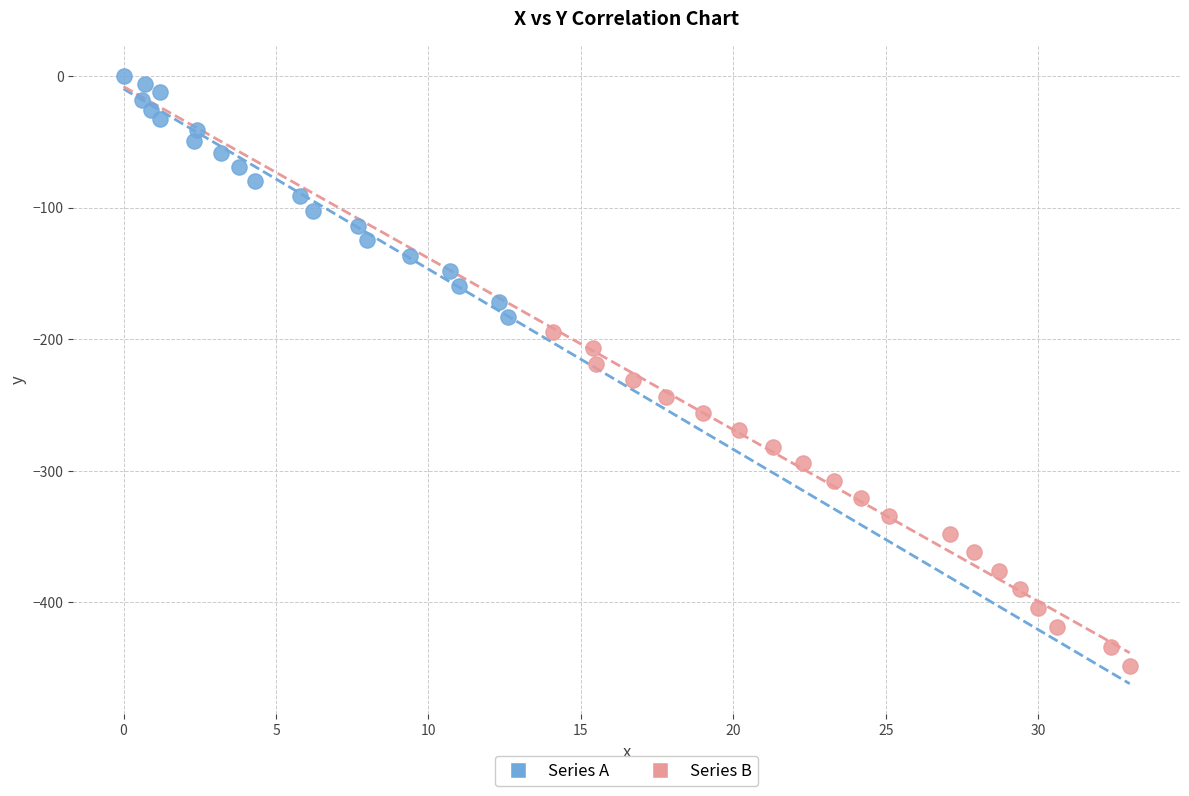

Which series contains the highest Y value?

Series A